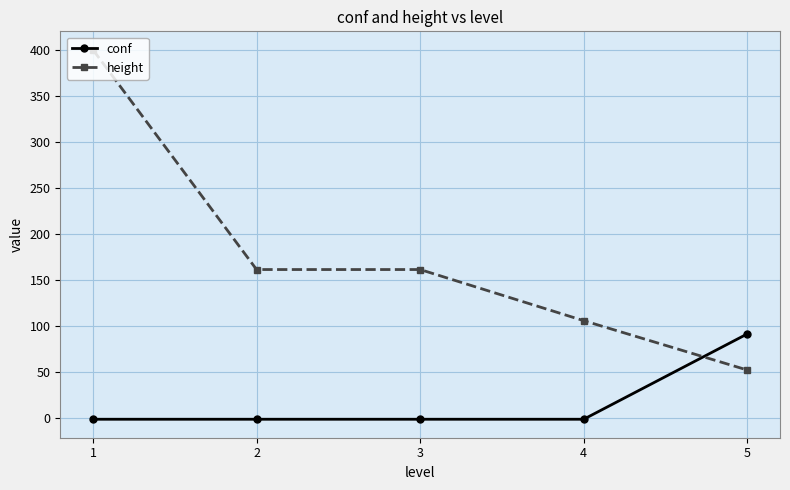

Is the value of height at 2 greater than the value of conf at 4?

Yes